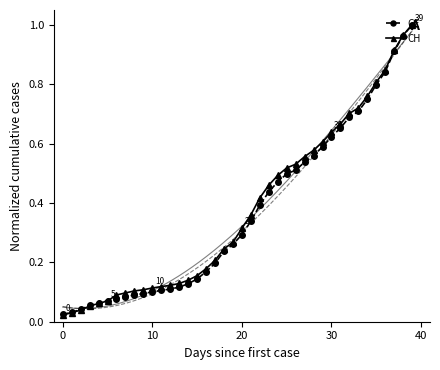

Between 10 and 28, which series saw the biggest shift?

CH